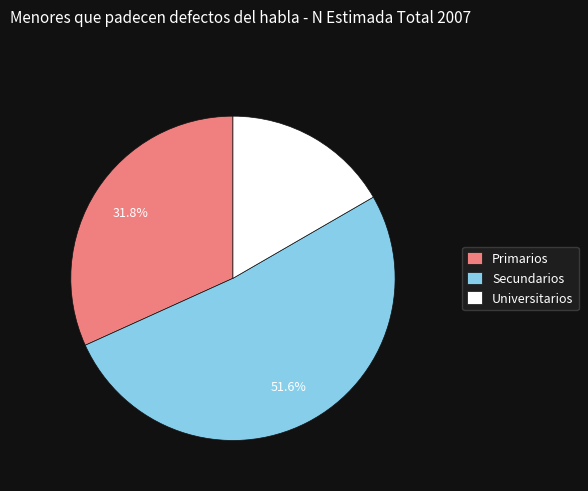

Rank the categories by value from highest to lowest.

Secundarios, Primarios, Universitarios